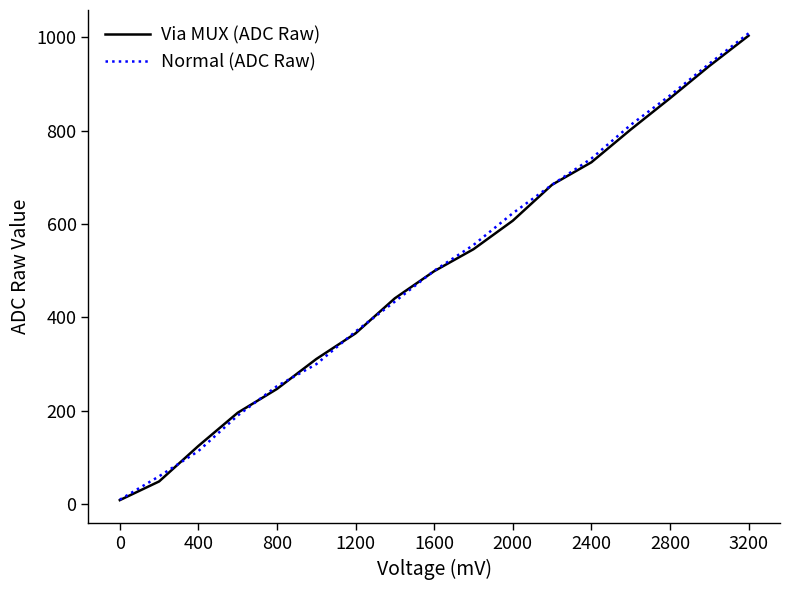

What is the minimum value shown in the chart?

9